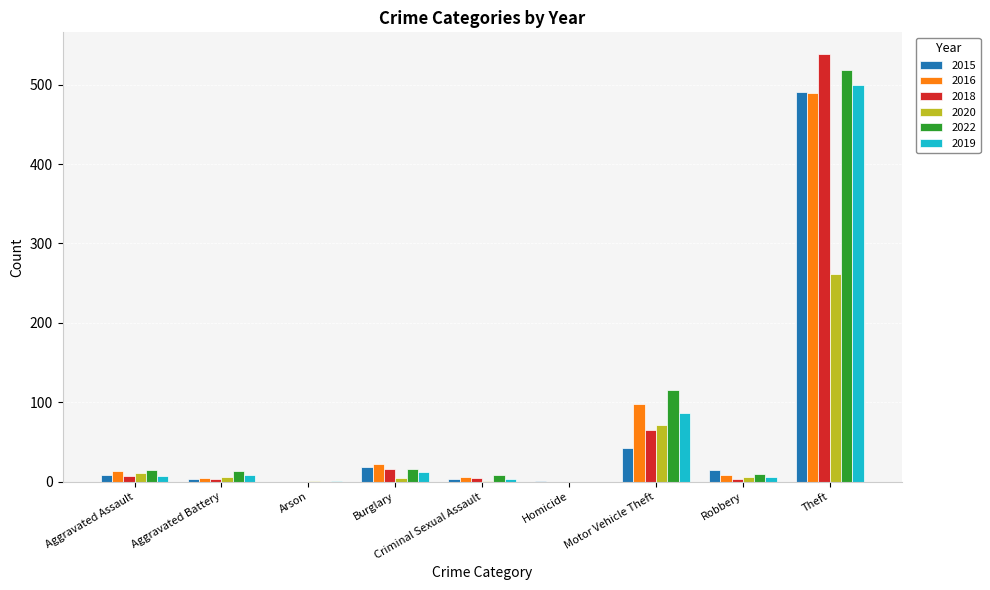

What is the average value of the 2015 series?

65